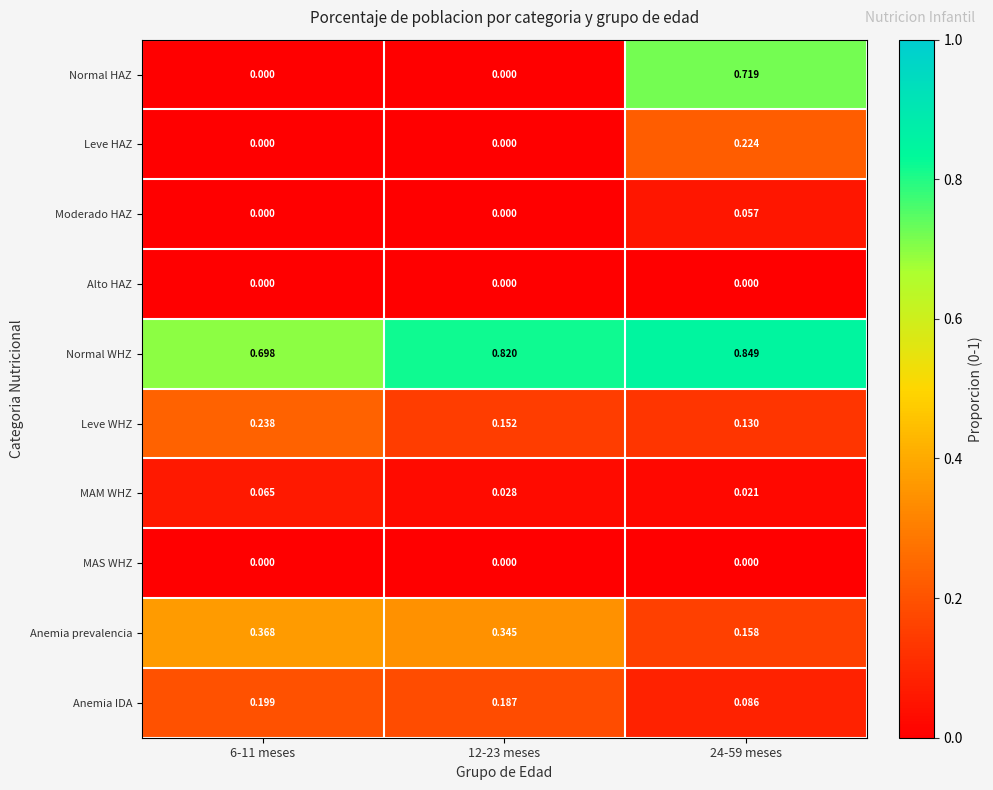

Which series has the largest total across all categories?

Normal WHZ